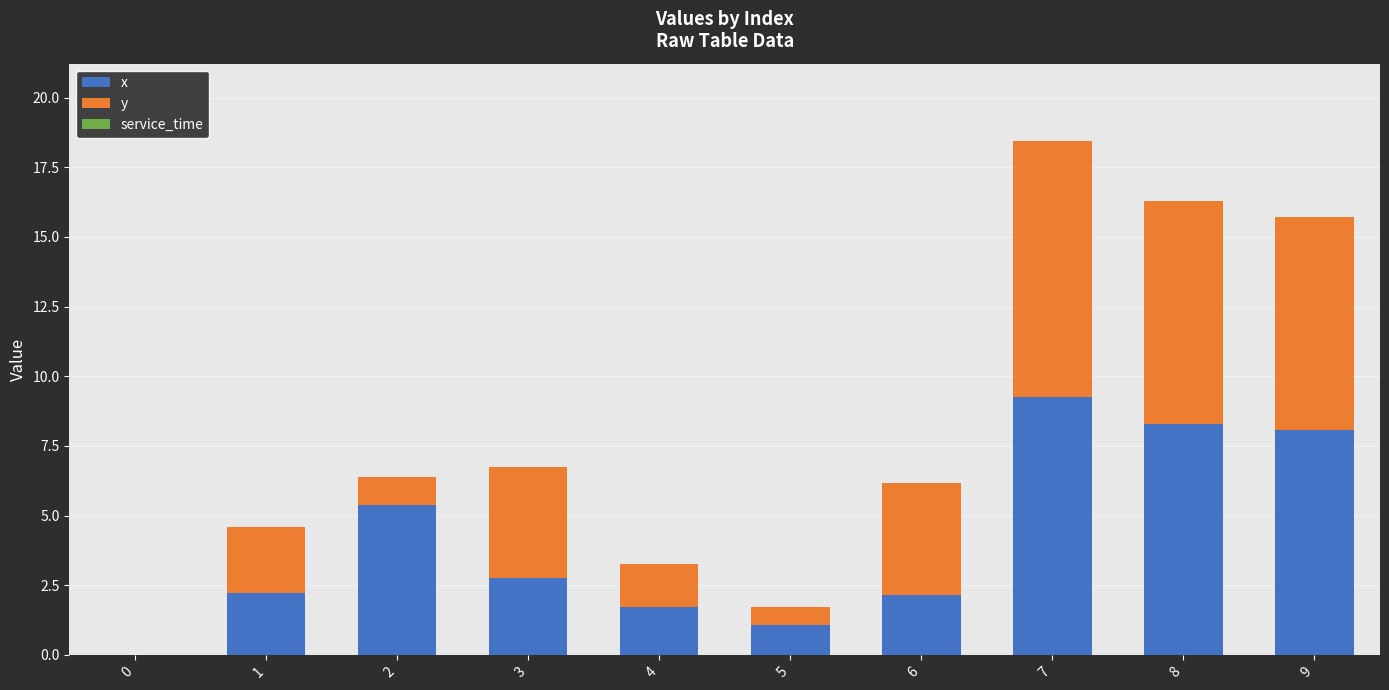

The x series shows 15.3 at 7. True or false?

False